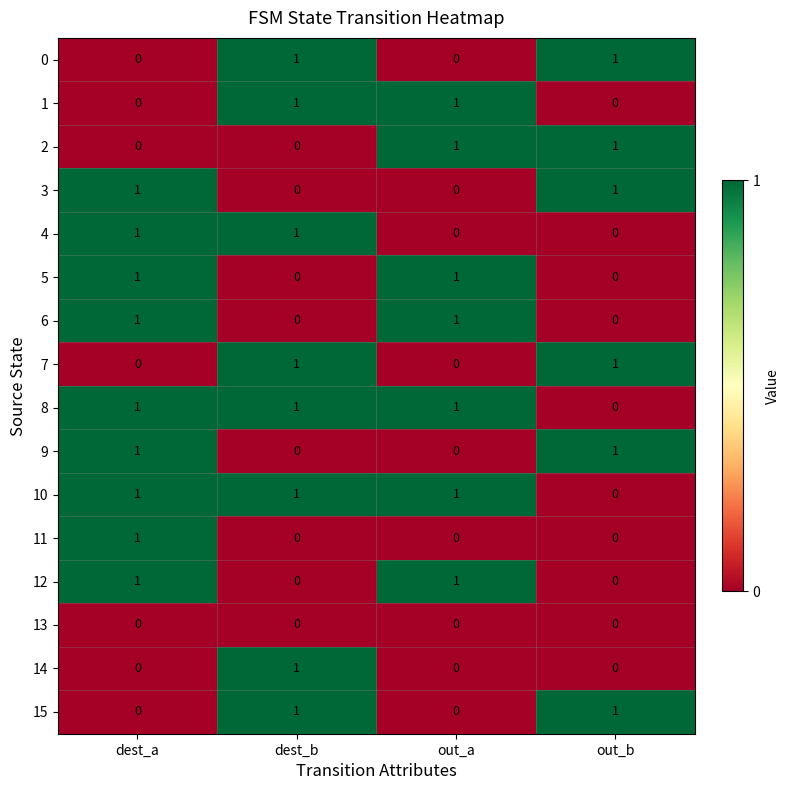

Which category has the highest value in the 11 series?

dest_a